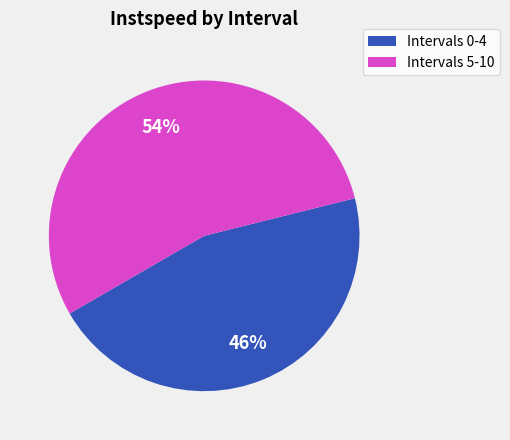

To the nearest percent, what is the average slice percentage?

50%